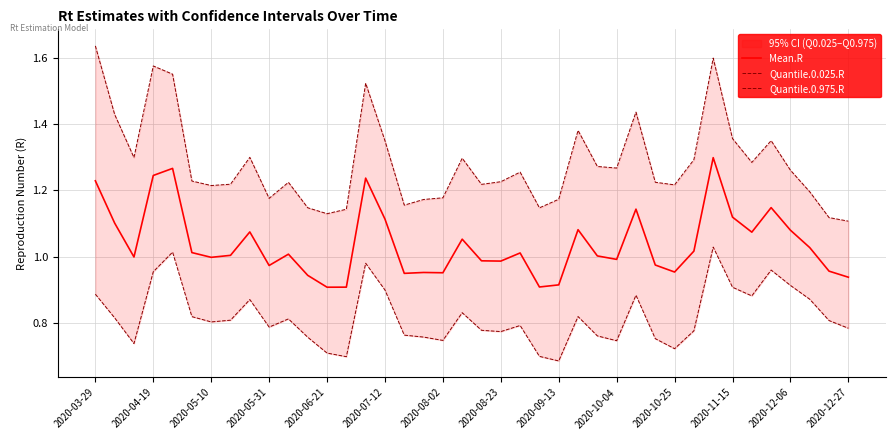

What is the difference between the maximum and second lowest values in the Mean.R series?

0.4